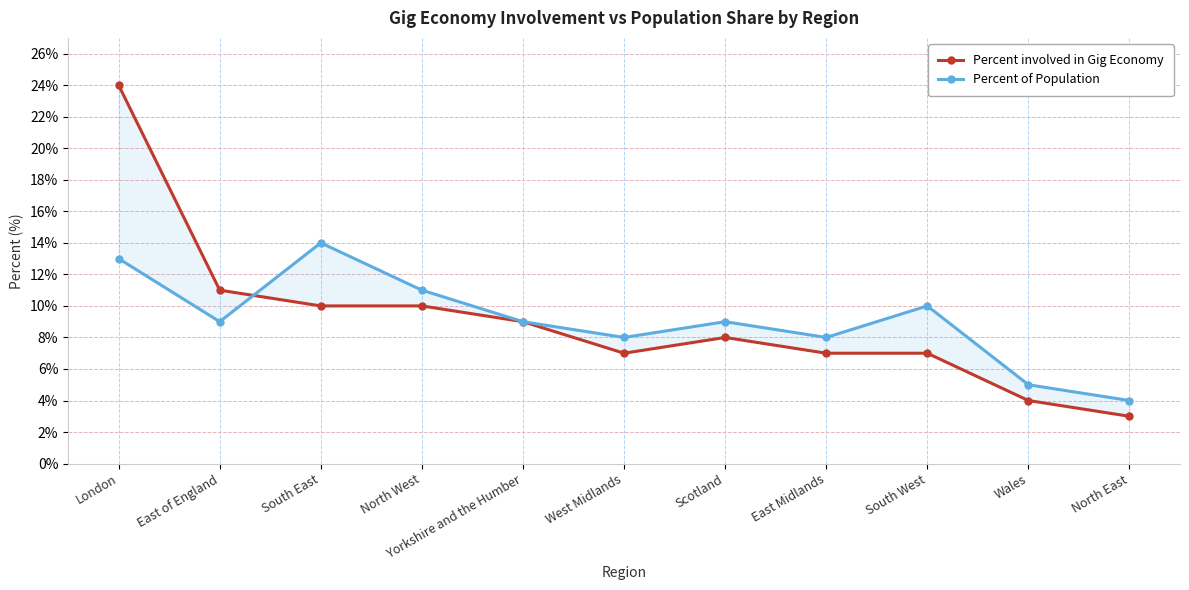

Where do Percent of Population and Percent involved in Gig Economy first cross each other?

East of England and South East